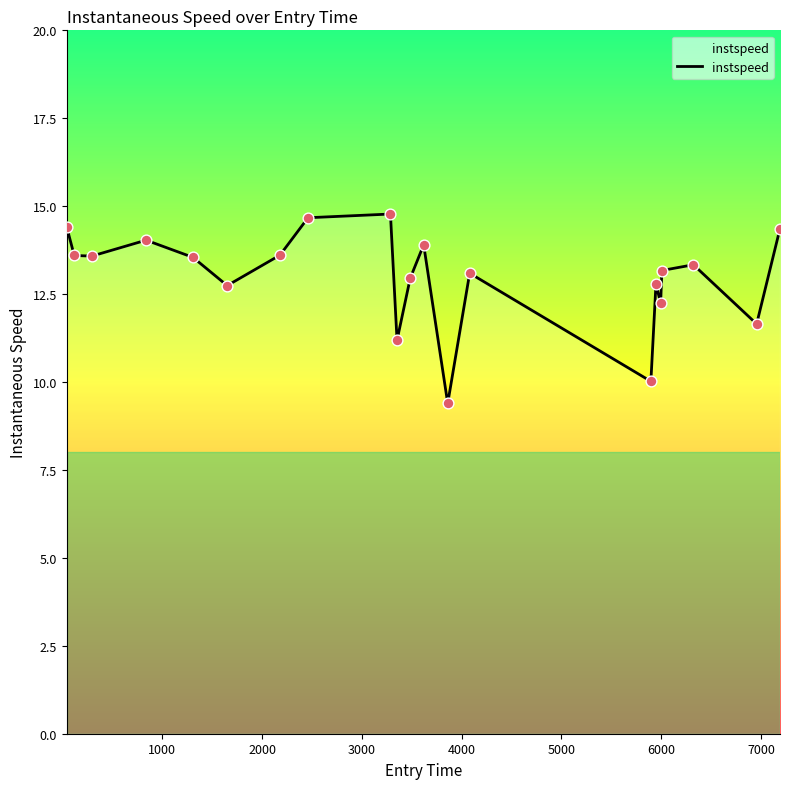

What is the smallest value displayed?

9.4